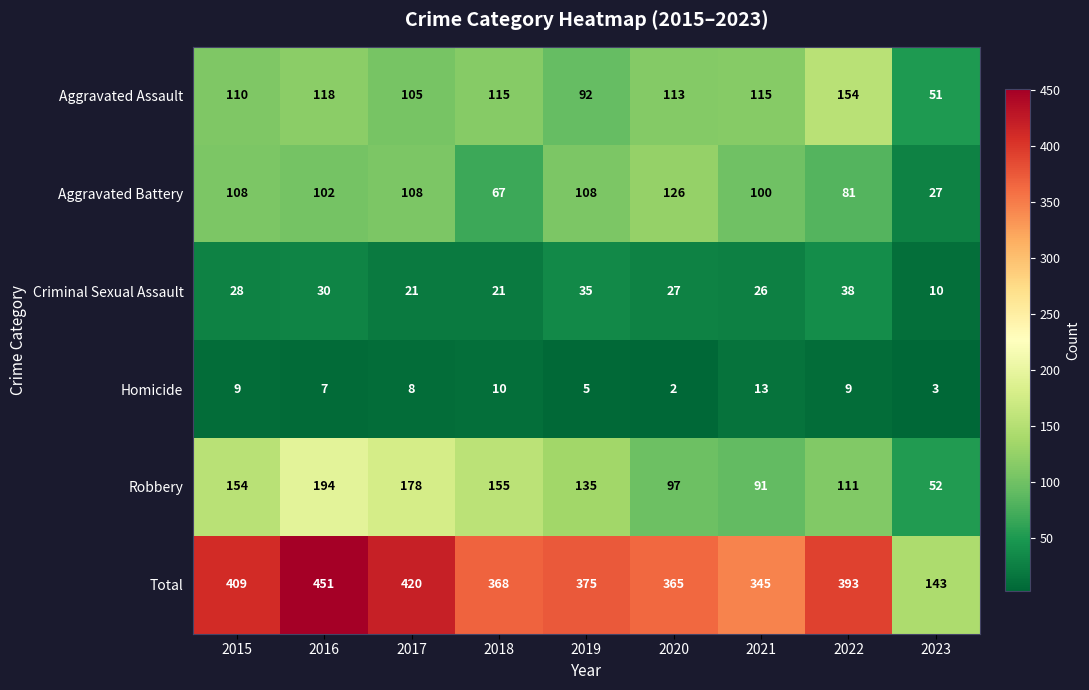

Count the number of data series in this chart.

6